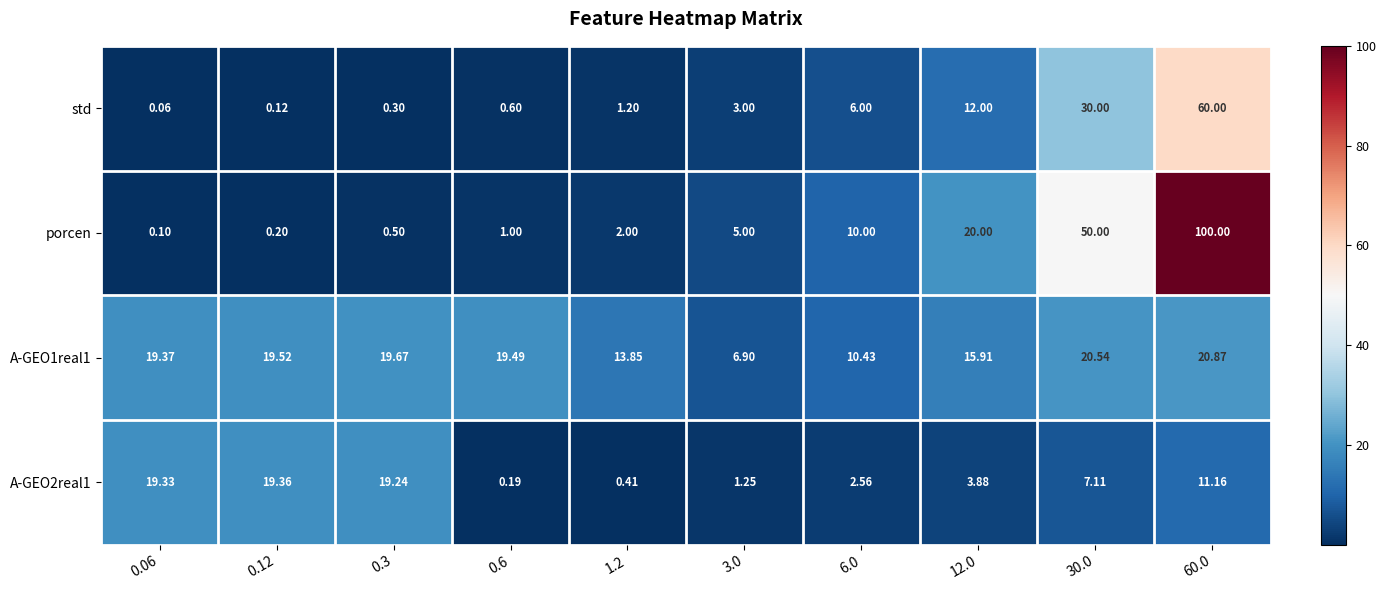

Is the value of porcen at 0.3 greater than the value of A-GEO1real1 at 30.0?

No